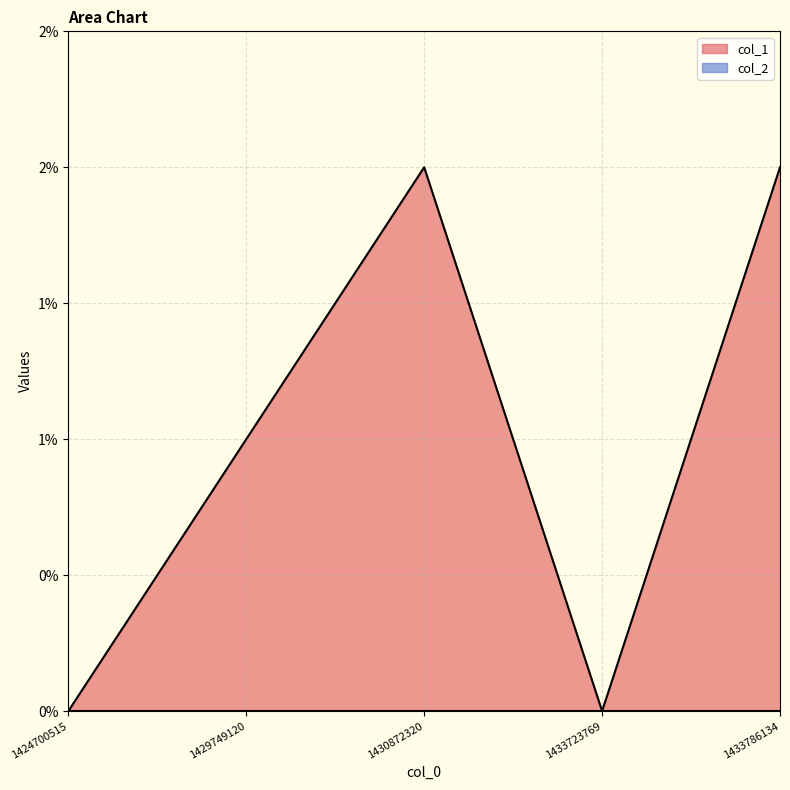

Between 1430872320 and 1433786134, which is larger?

1430872320